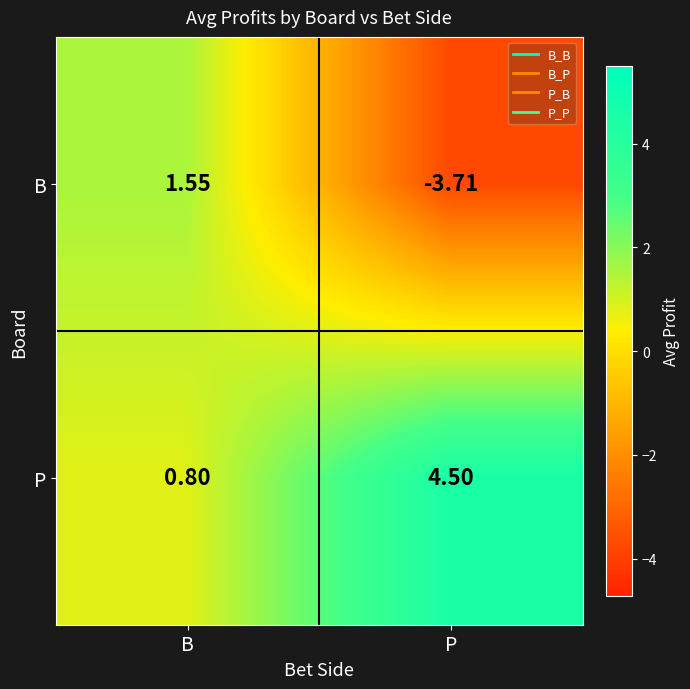

Rank the categories by B value from lowest to highest.

P, B